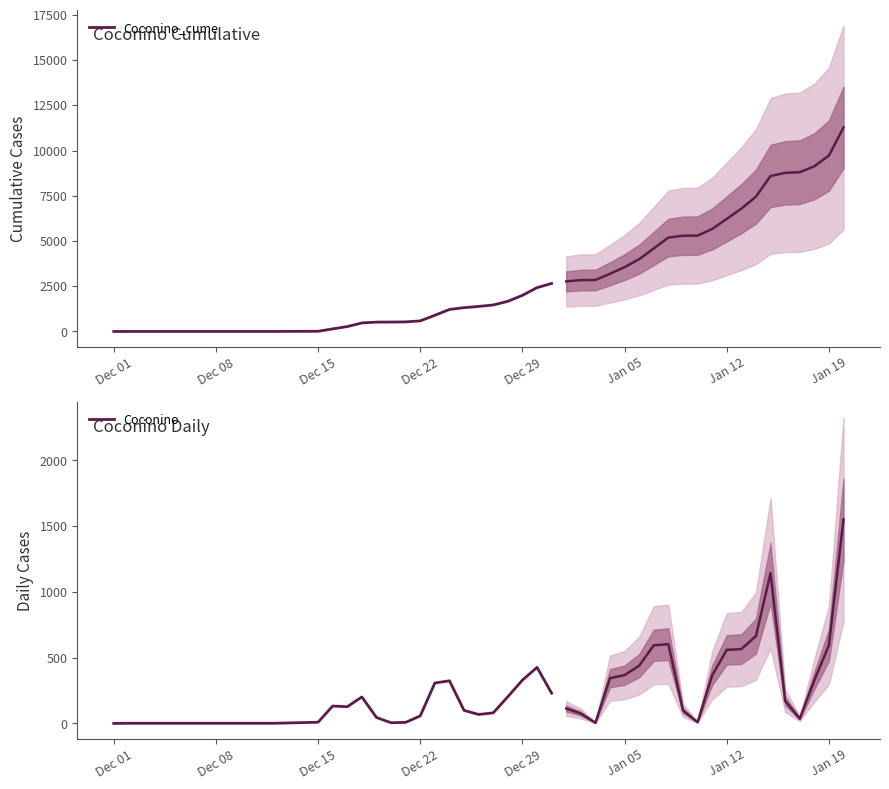

True or false: Coconino and Coconino_cume intersect in this chart.

False